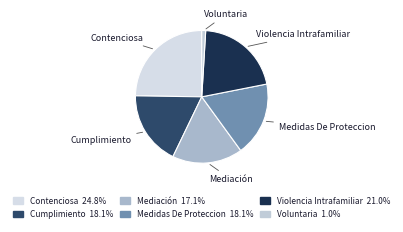

Does Medidas De Proteccion represent more than half of the total?

No